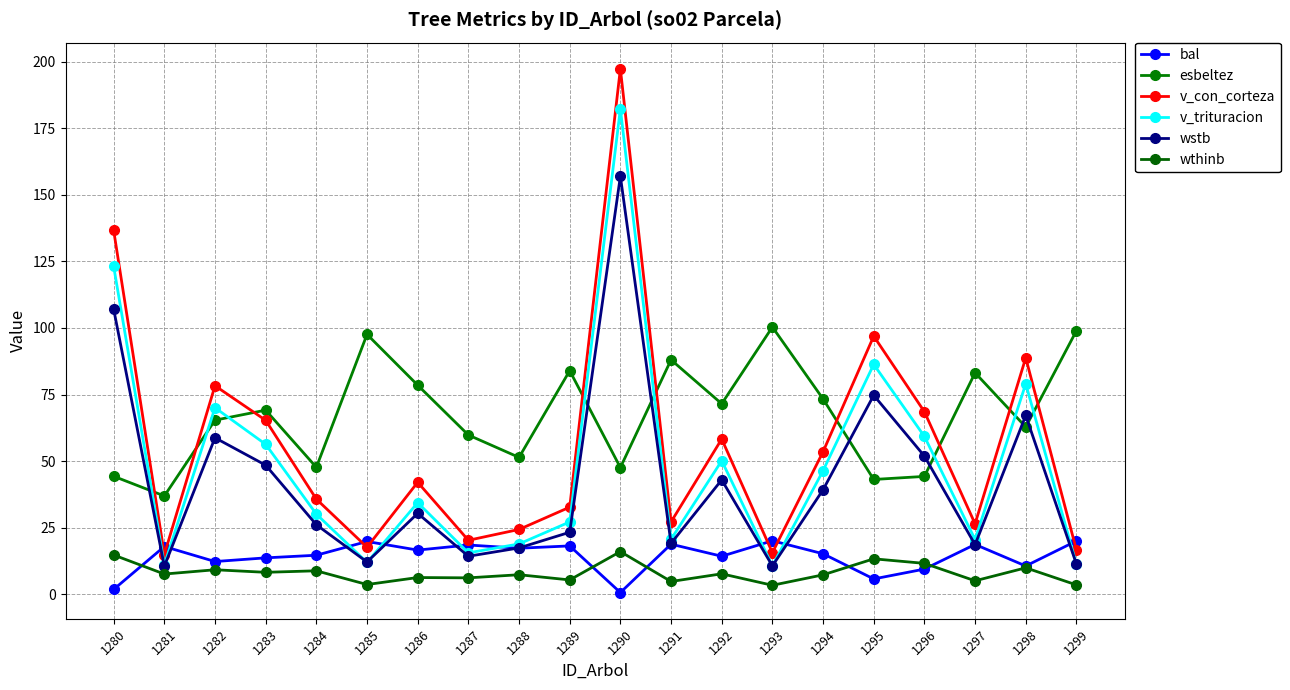

At 1292, list the series in order from smallest to largest.

wthinb, bal, wstb, v_trituracion, v_con_corteza, esbeltez